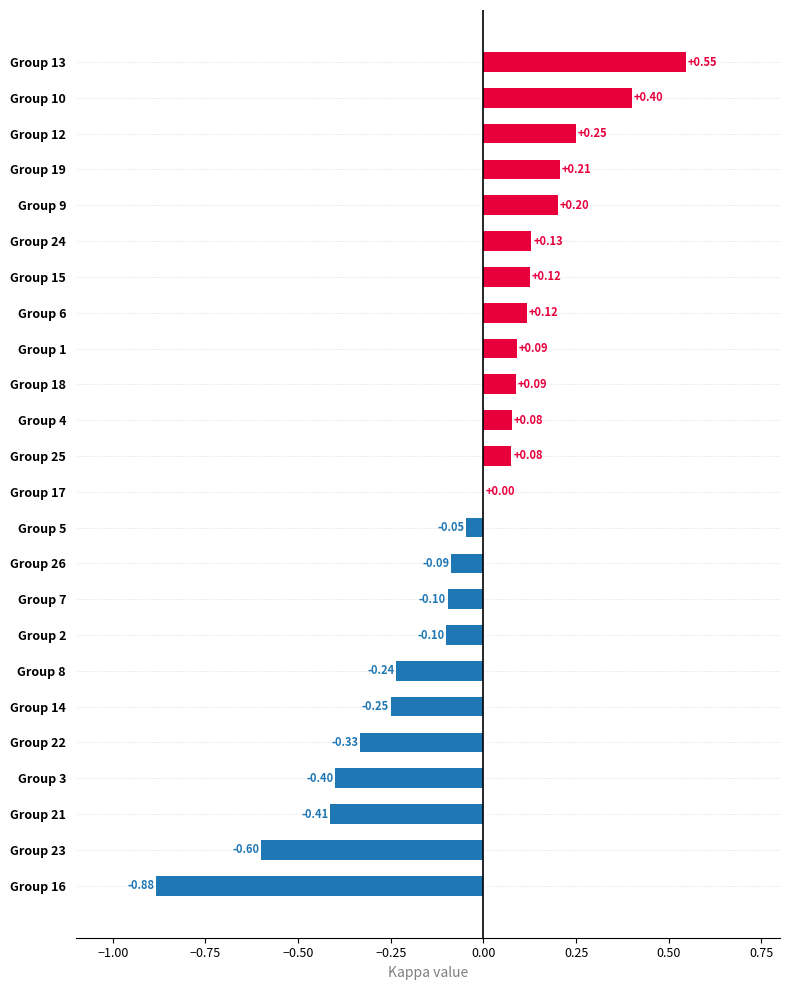

Between Group 18 and Group 22, which is larger?

Group 18